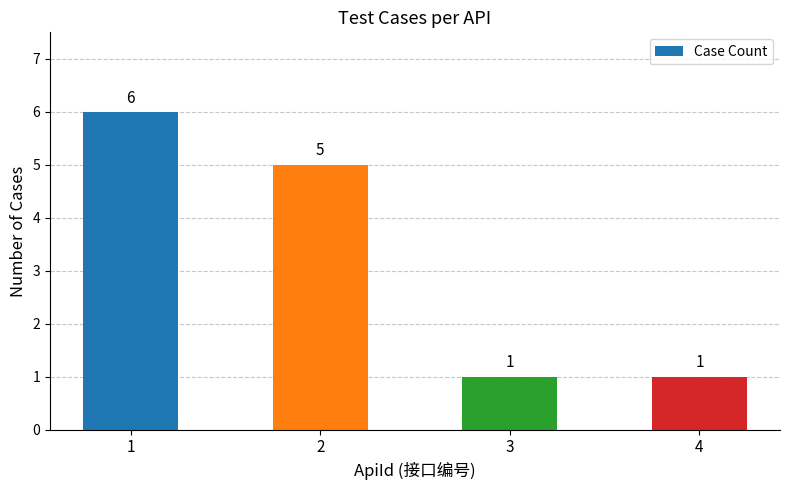

What is the difference between the second highest and minimum values?

4